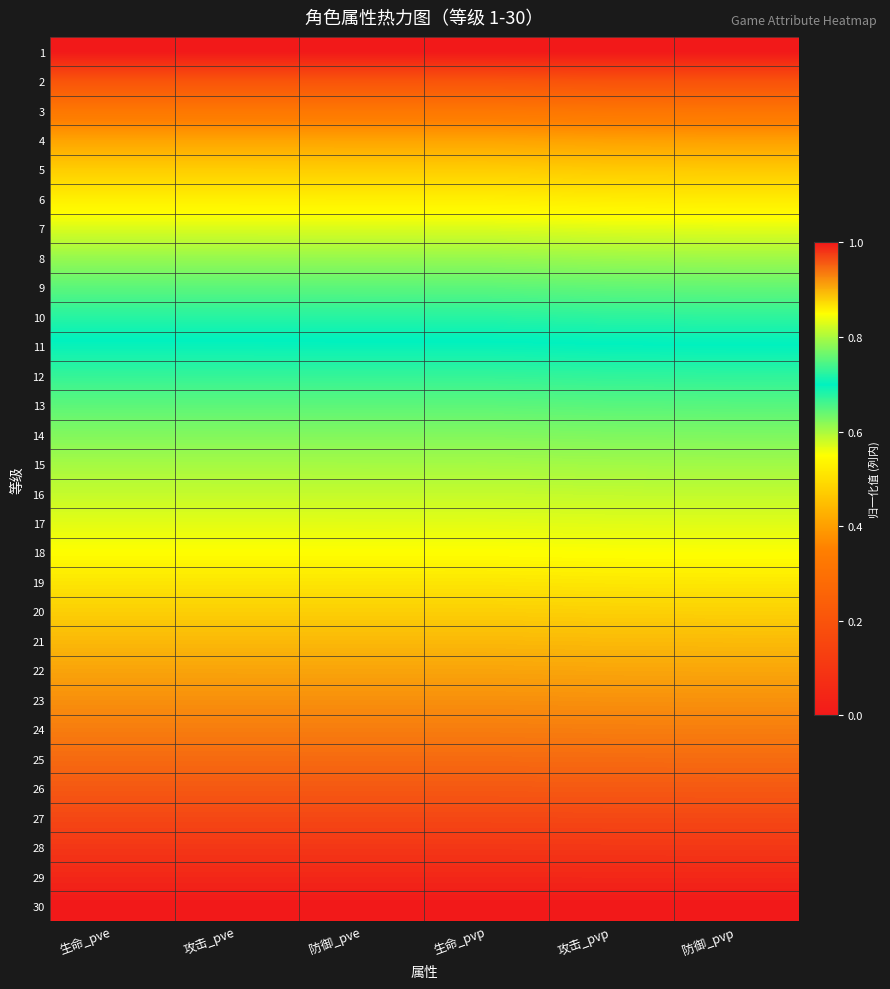

What is the maximum value shown in the chart?

1.0